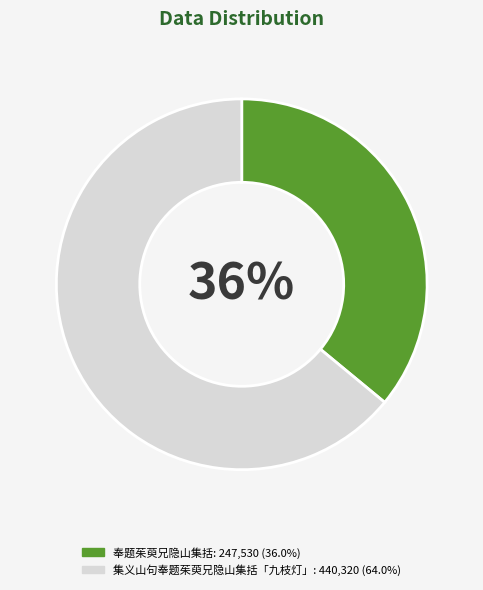

Do 奉题茱萸兄隐山集括 and 集义山句奉题茱萸兄隐山集括「九枝灯」 together represent more than half of the pie?

Yes